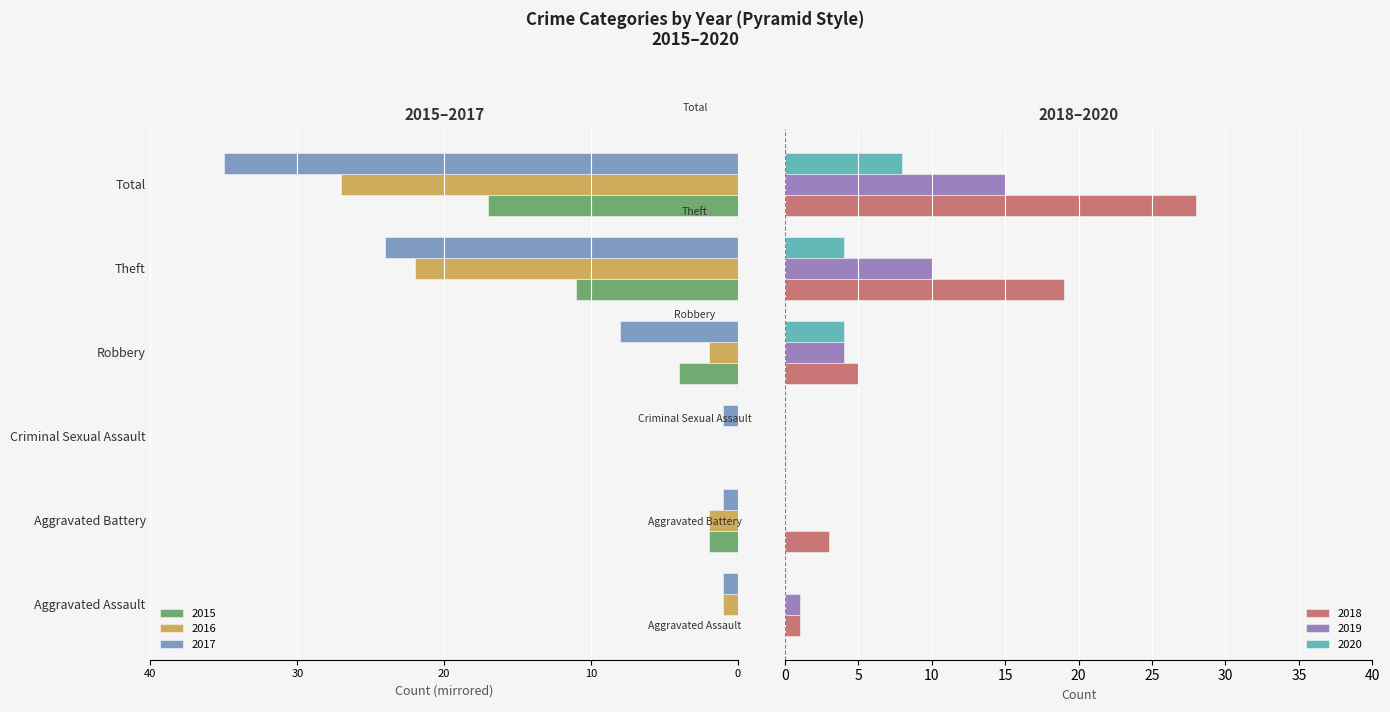

Which category has the highest value across all series?

Total